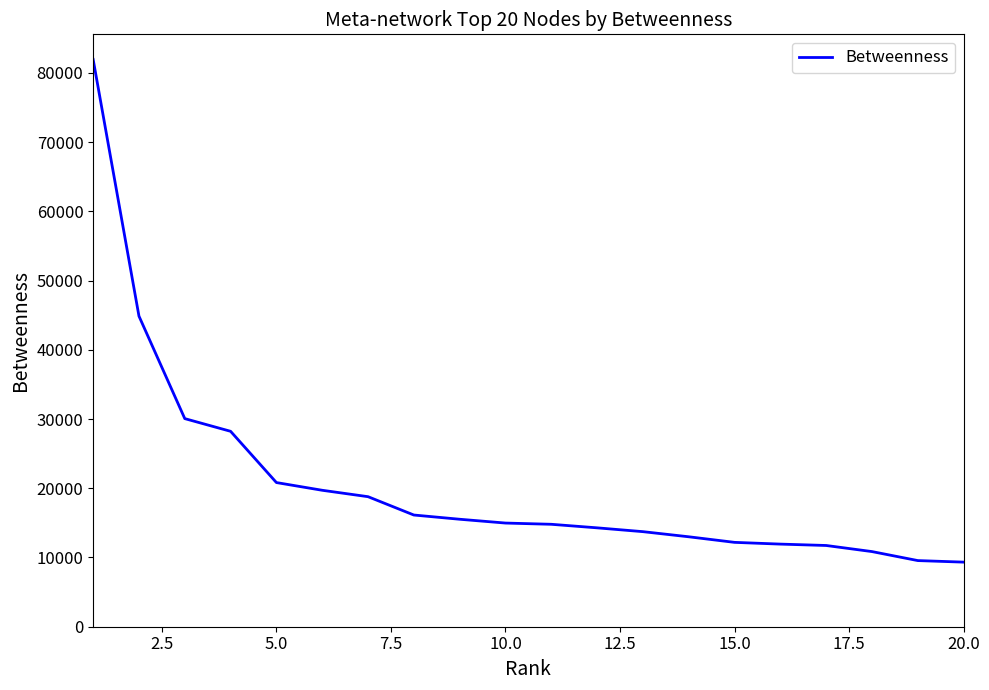

What is the smallest value displayed?

9328.5